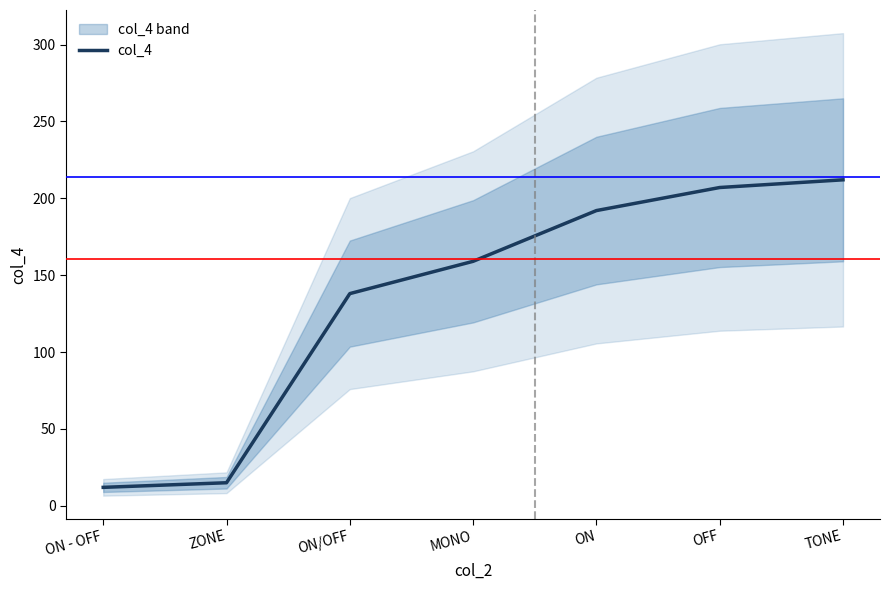

List the labels in order of value, largest first.

TONE, OFF, ON, MONO, ON/OFF, ZONE, ON - OFF